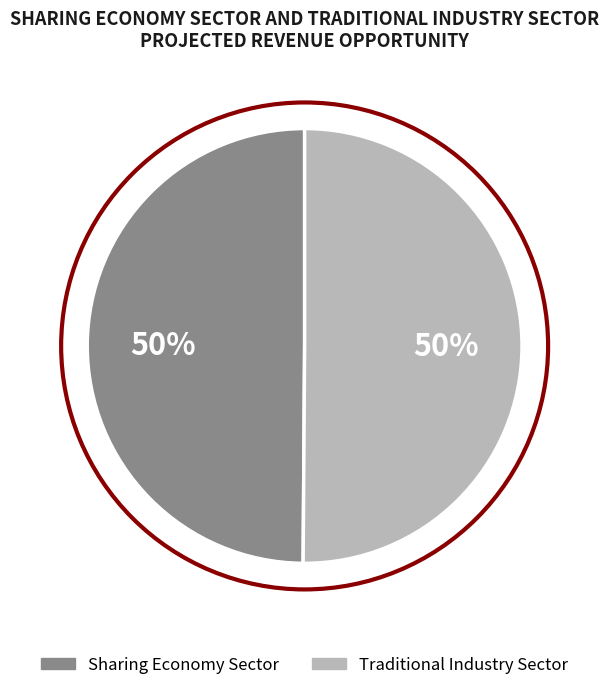

To the nearest percent, what is the difference between the largest and smallest slice percentages?

0%